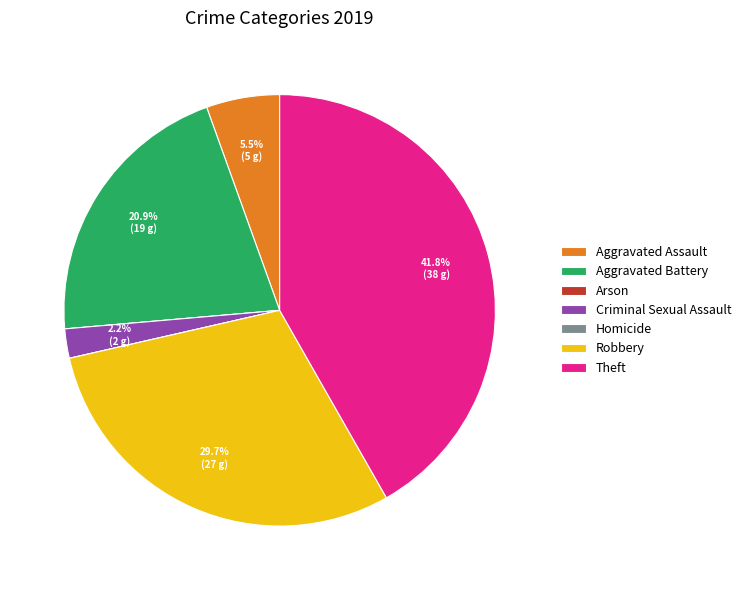

Which slice is the largest?

Theft